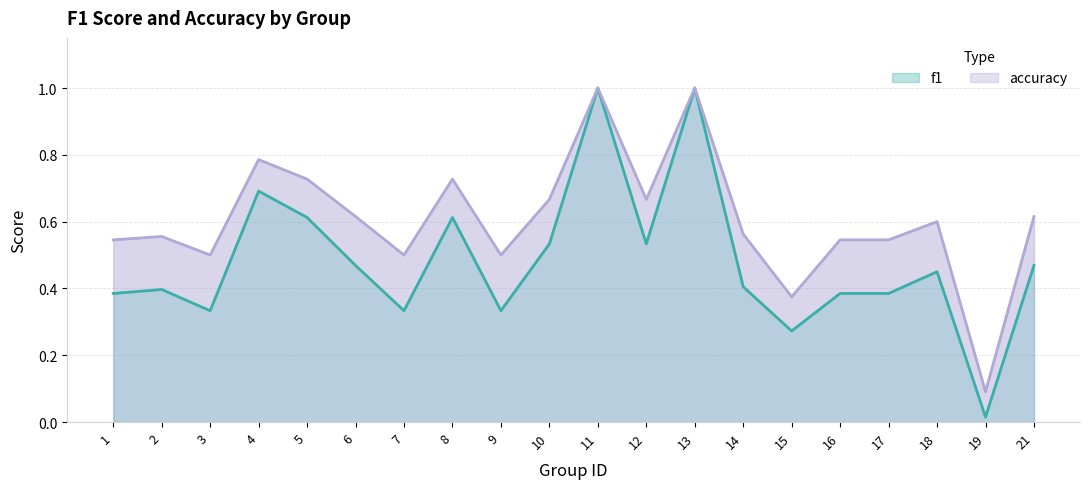

What is the greatest value displayed?

1.0